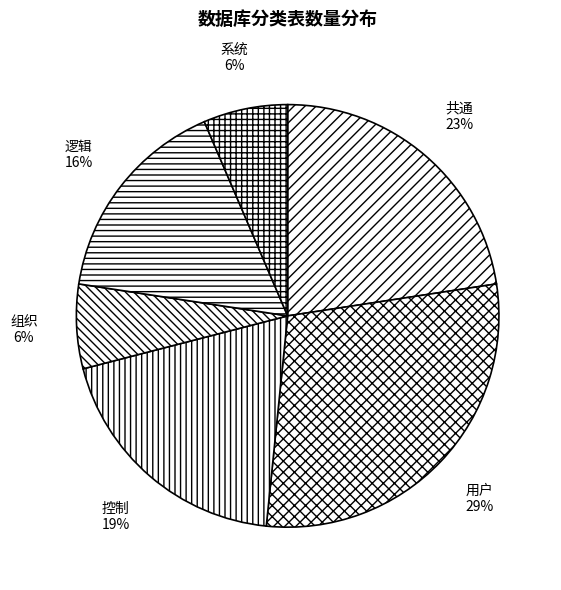

To the nearest percent, what is the combined percentage of 逻辑 and 共通?

39%